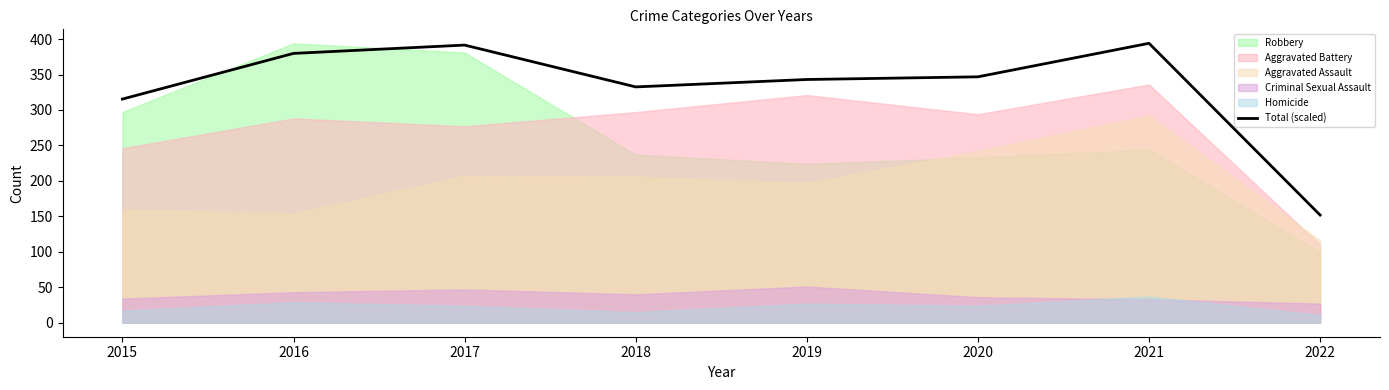

Does the chart display data point markers on the line(s)?

No